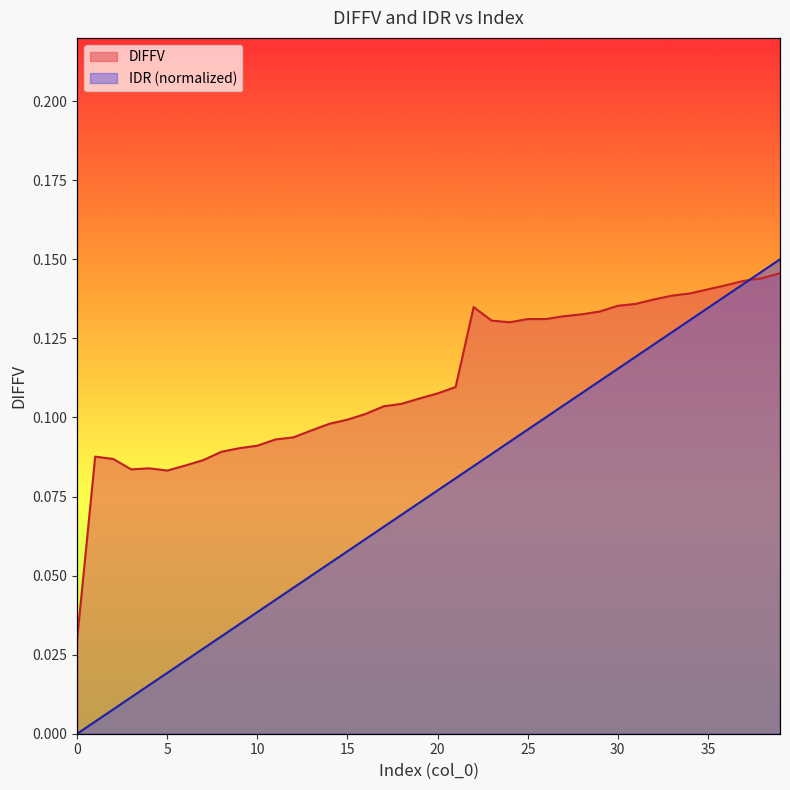

Between 7 and 13, which is larger?

13